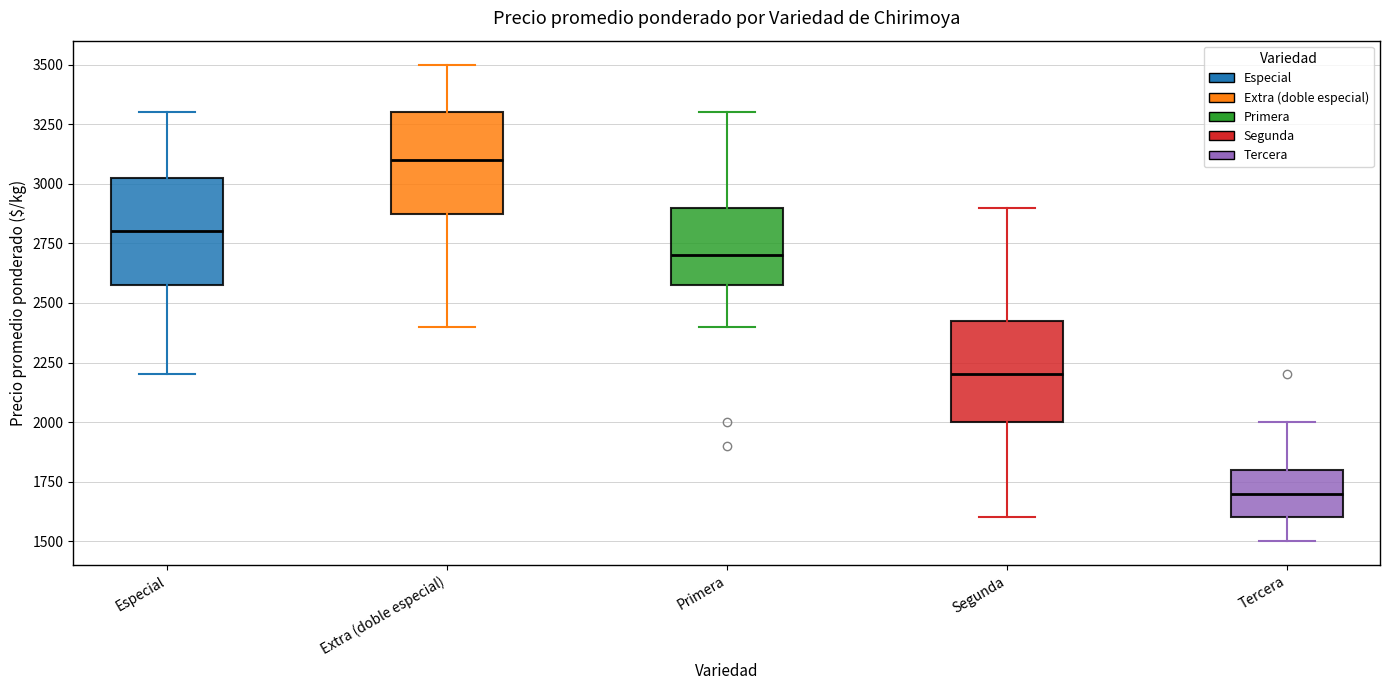

Reading left to right, read every box against the y-axis: the position of its median line, the range the box covers, and the ends of its whiskers. The values are not printed on the chart, so give them approximately, as read against the axis.

Especial: median 2800, box 2600 to 3050, whiskers 2200 to 3300
Extra (doble especial): median 3100, box 2900 to 3300, whiskers 2400 to 3500
Primera: median 2700, box 2600 to 2900, whiskers 2400 to 3300
Segunda: median 2200, box 2000 to 2450, whiskers 1600 to 2900
Tercera: median 1700, box 1600 to 1800, whiskers 1500 to 2000